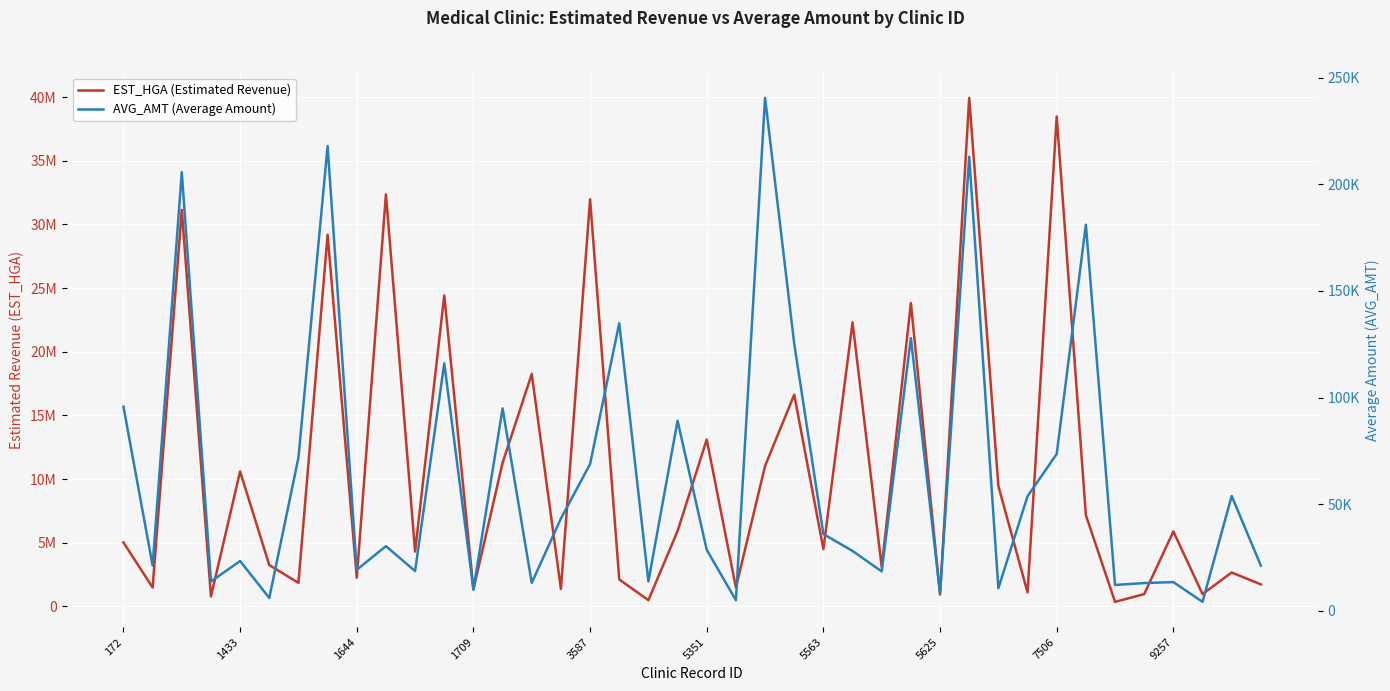

What is the sum of all AVG_AMT (Average Amount) values?

2576897